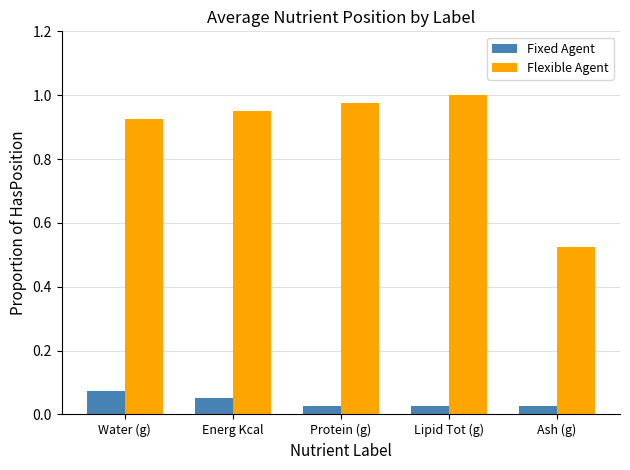

Rank the series at Protein (g) from highest to lowest value.

Flexible Agent, Fixed Agent